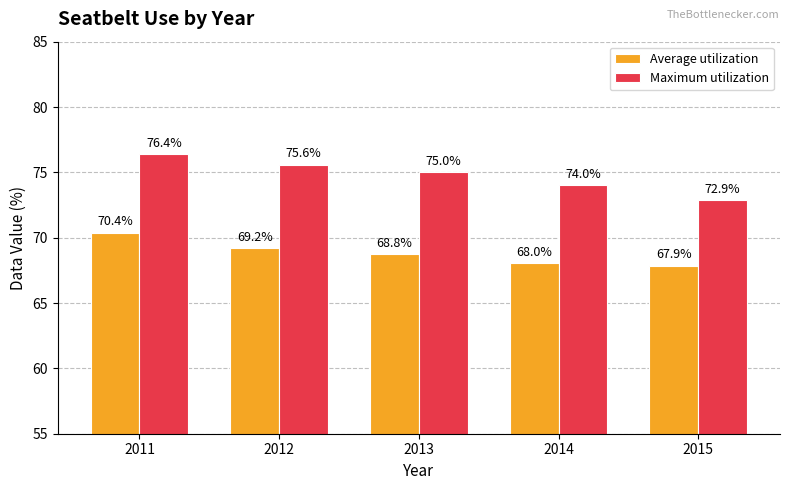

What is the highest value of the Average utilization series?

70.4